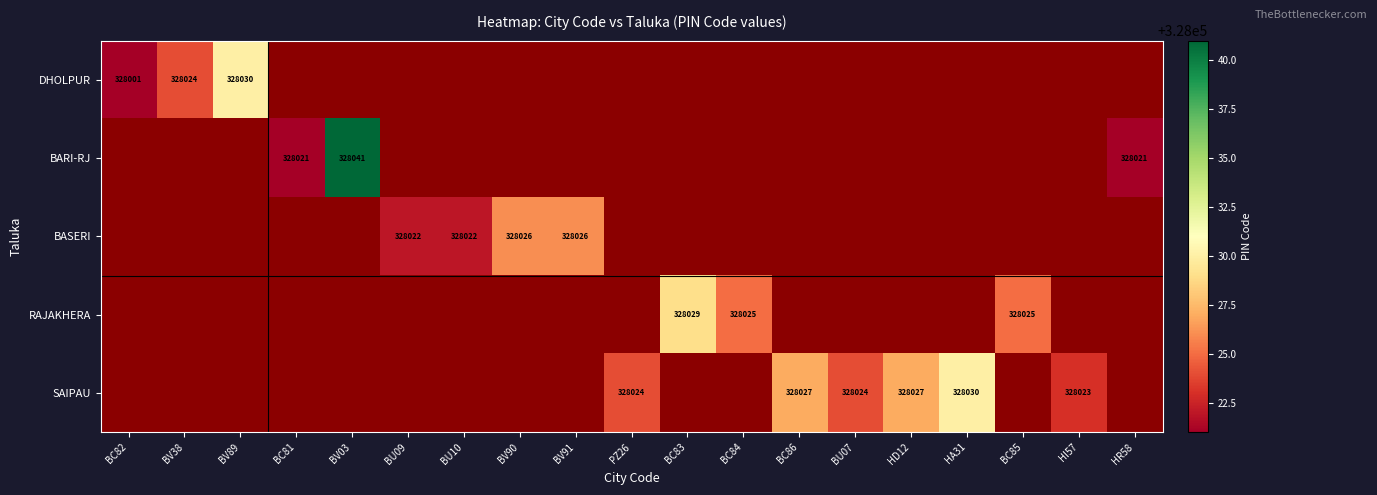

How many categories are shown in the chart?

19